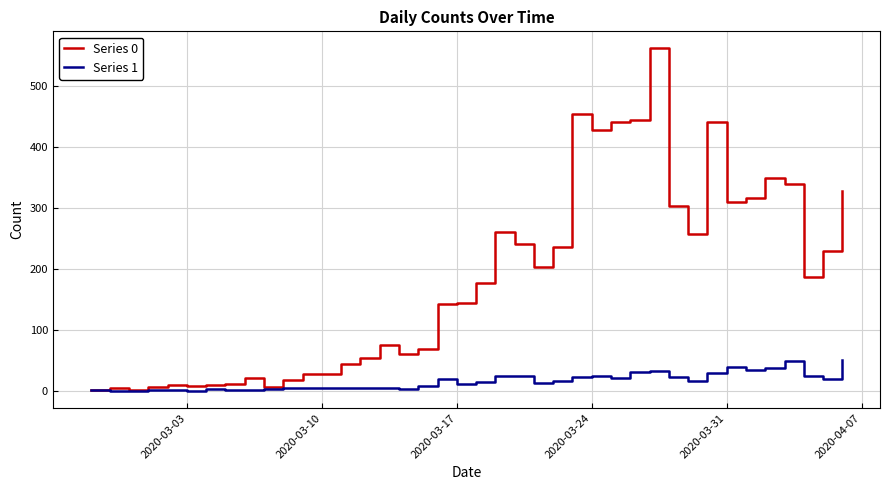

Which series has the largest total across all categories?

Series 0